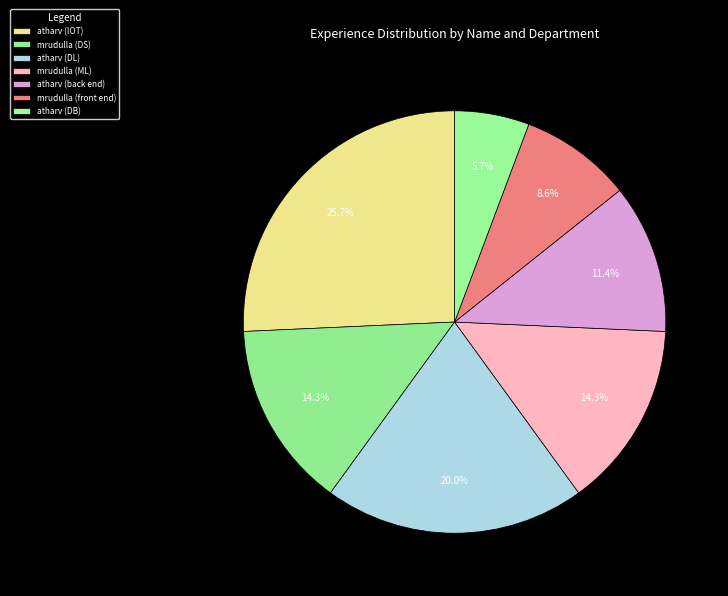

To the nearest percent, what is the difference between the largest and smallest slice percentages?

20%